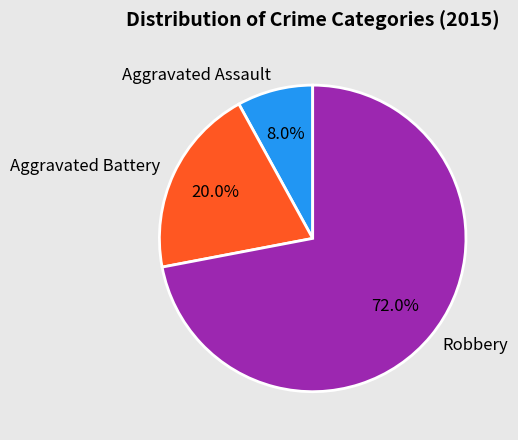

Which has a higher value, Aggravated Assault or Robbery?

Robbery